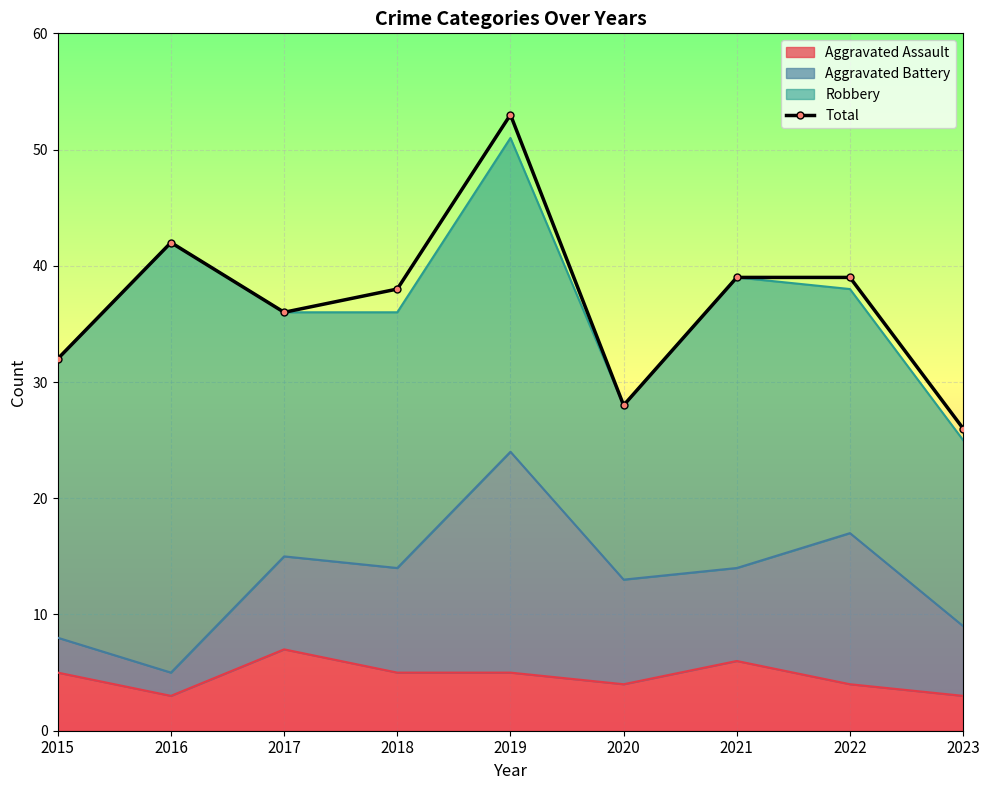

Rank the categories by value from highest to lowest.

2019, 2016, 2021, 2022, 2018, 2017, 2015, 2020, 2023